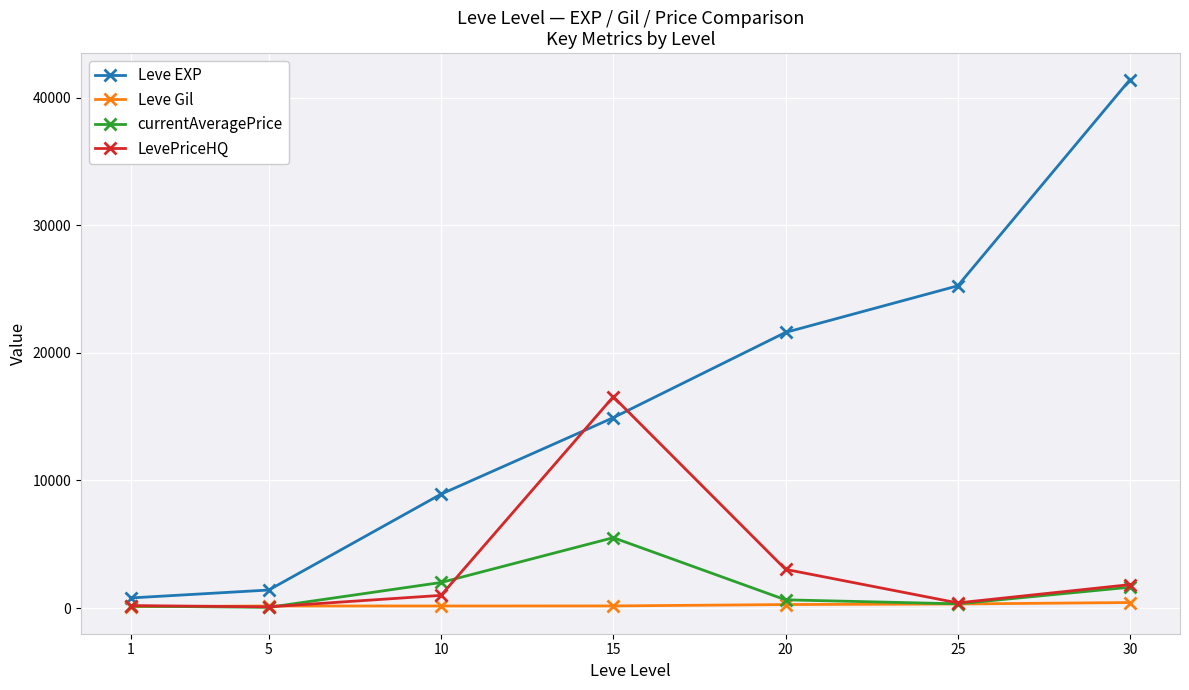

What is the value of the Leve EXP point at the 3rd from the left?

8930.0